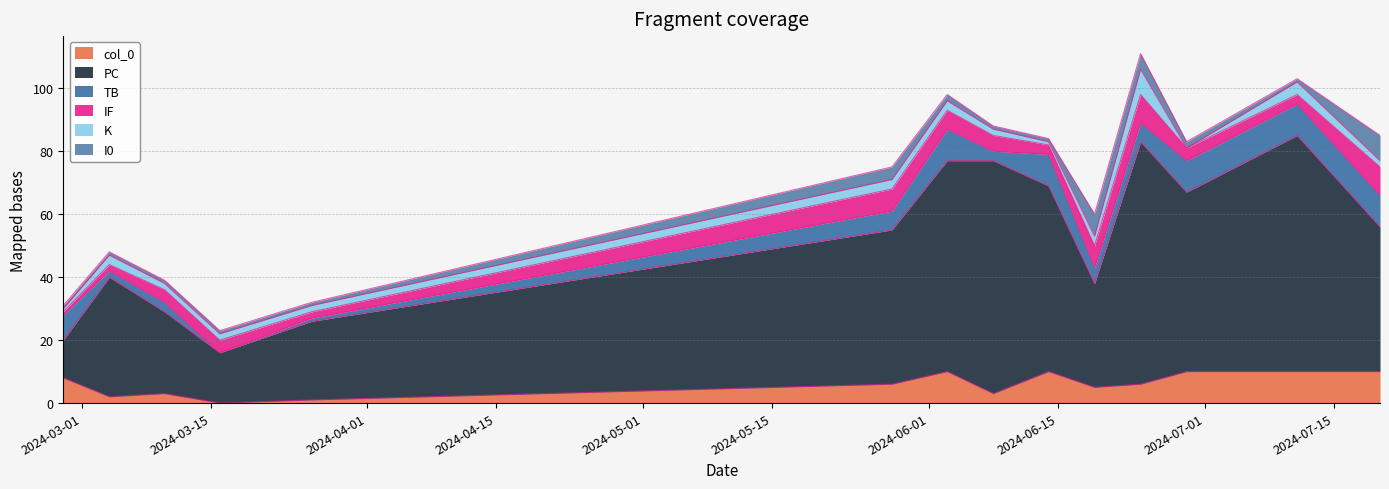

At which category is the sum across all series the highest?

2024-06-24